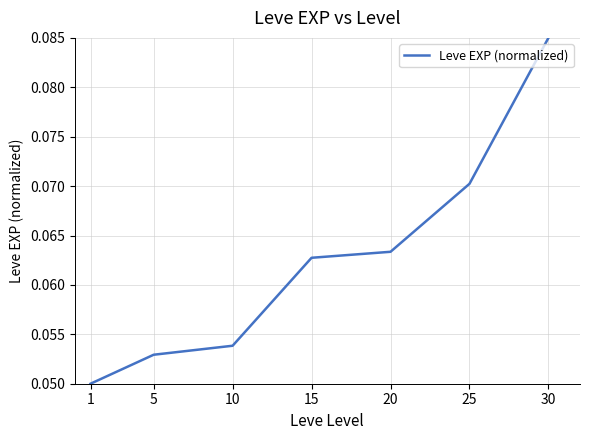

How many values are between 0 and 1?

7